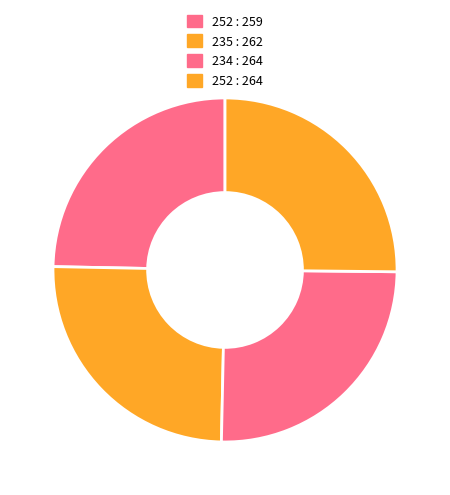

What is the largest slice in the pie chart?

234